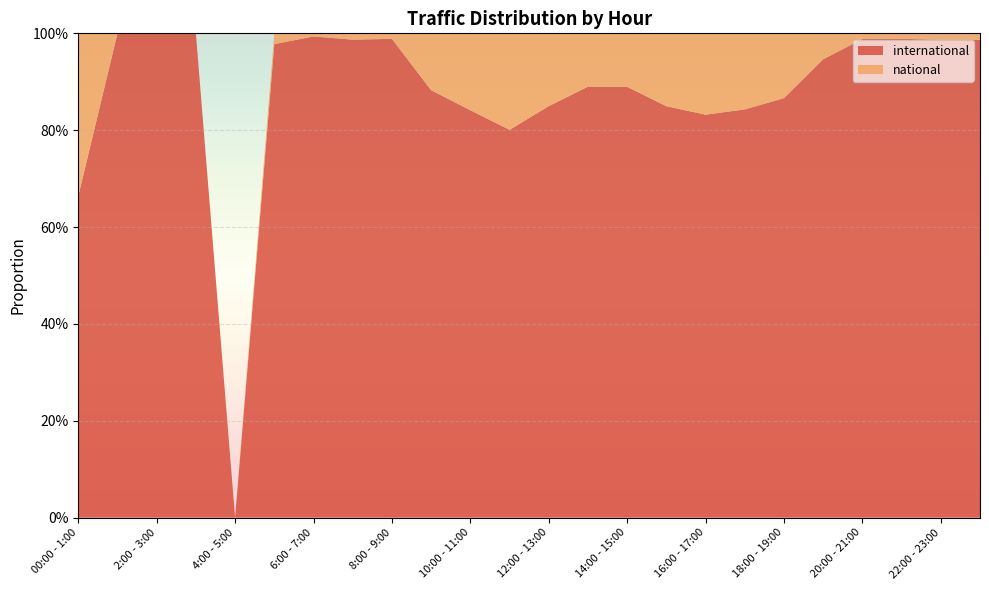

Reading left to right, list all the values displayed in this chart.

international: 00:00 - 1:00=0.7	1:00 - 2:00=1.0	2:00 - 3:00=1.0	3:00 - 4:00=1.0	4:00 - 5:00=0.0	5:00 - 6:00=1.0	6:00 - 7:00=1.0	7:00 - 8:00=1.0	8:00 - 9:00=1.0	9:00 - 10:00=0.9	10:00 - 11:00=0.8	11:00 - 12:00=0.8	12:00 - 13:00=0.8	13:00 - 14:00=0.9	14:00 - 15:00=0.9	15:00 - 16:00=0.8	16:00 - 17:00=0.8	17:00 - 18:00=0.8	18:00 - 19:00=0.9	19:00 - 20:00=0.9	20:00 - 21:00=1.0	21:00 - 22:00=1.0	22:00 - 23:00=1.0	23:00 - 00:00=1.0
national: 00:00 - 1:00=0.3	1:00 - 2:00=0.0	2:00 - 3:00=0.0	3:00 - 4:00=0.0	4:00 - 5:00=0.0	5:00 - 6:00=0.0	6:00 - 7:00=0.0	7:00 - 8:00=0.0	8:00 - 9:00=0.0	9:00 - 10:00=0.1	10:00 - 11:00=0.2	11:00 - 12:00=0.2	12:00 - 13:00=0.2	13:00 - 14:00=0.1	14:00 - 15:00=0.1	15:00 - 16:00=0.2	16:00 - 17:00=0.2	17:00 - 18:00=0.2	18:00 - 19:00=0.1	19:00 - 20:00=0.1	20:00 - 21:00=0.0	21:00 - 22:00=0.0	22:00 - 23:00=0.0	23:00 - 00:00=0.0